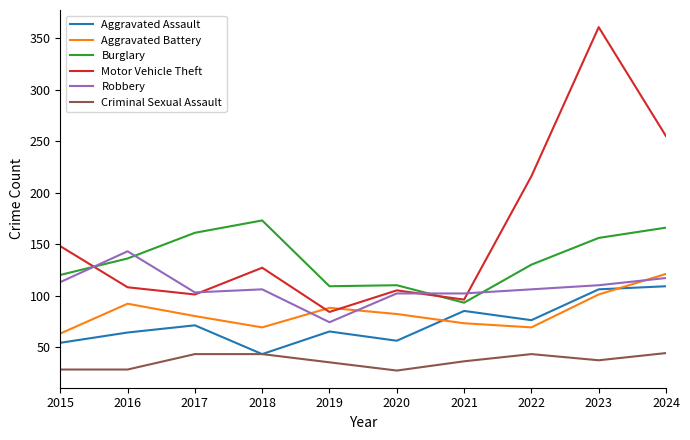

Between 2016 and 2023, which series saw the biggest shift?

Motor Vehicle Theft